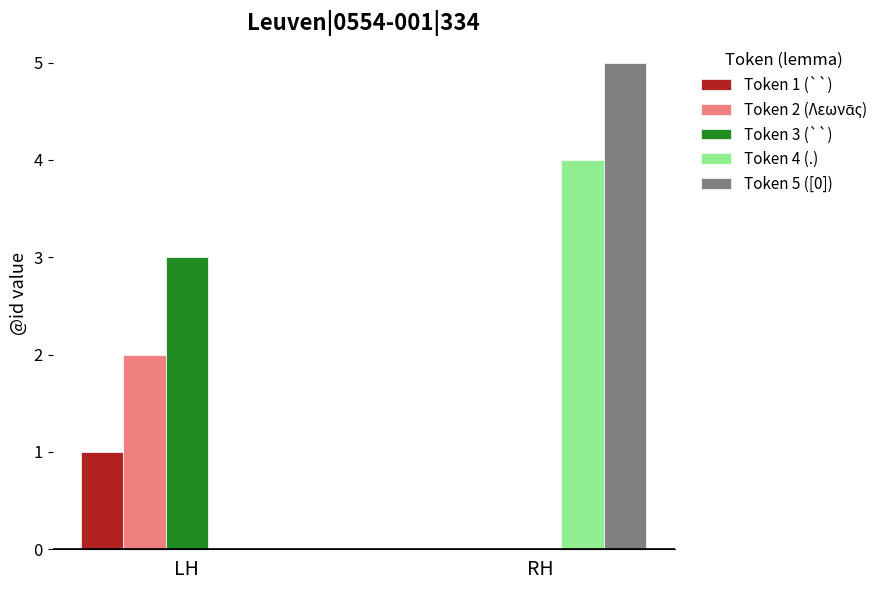

What is the maximum value shown in the chart?

5